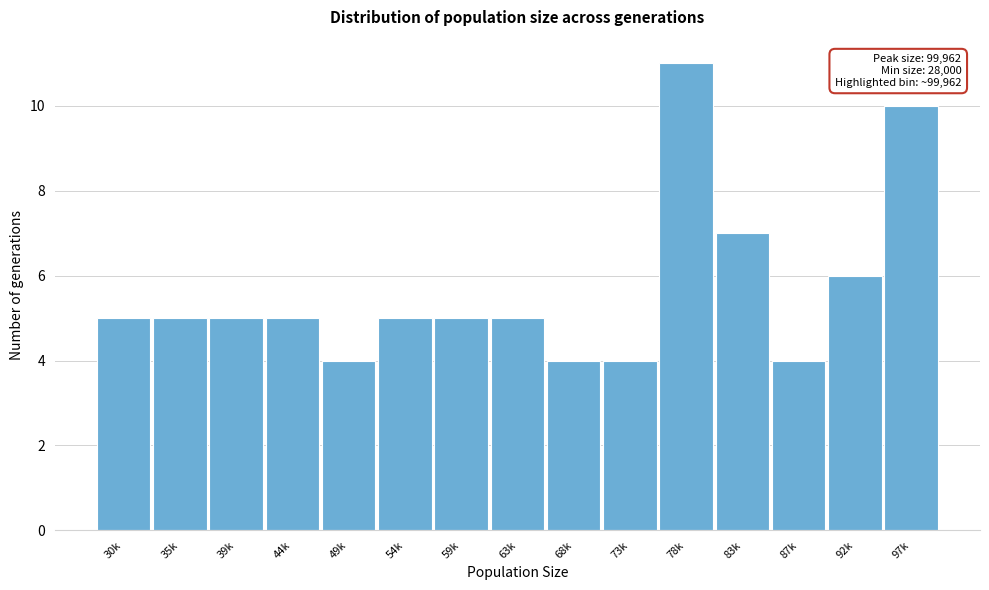

Reading right to left, transcribe all the data shown in this chart.

97k=10	92k=6	87k=4	83k=7	78k=11	73k=4	68k=4	63k=5	59k=5	54k=5	49k=4	44k=5	39k=5	35k=5	30k=5